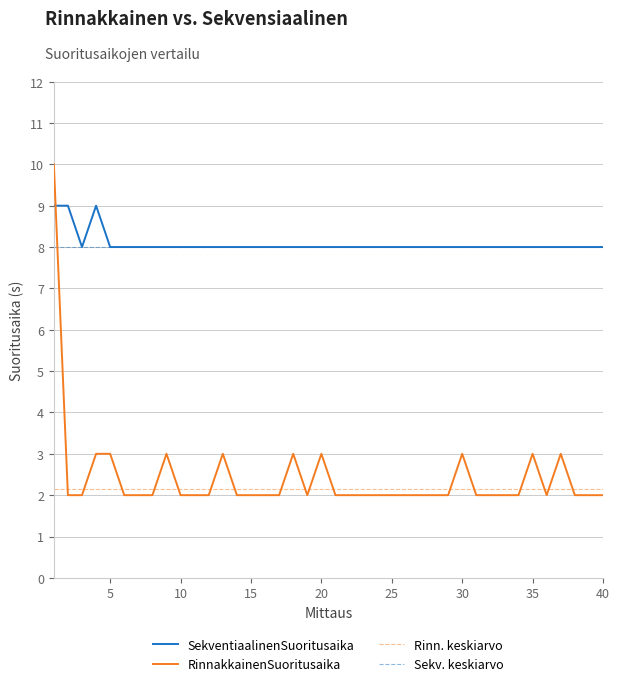

True or false: SekventiaalinenSuoritusaika and RinnakkainenSuoritusaika cross at least once.

True